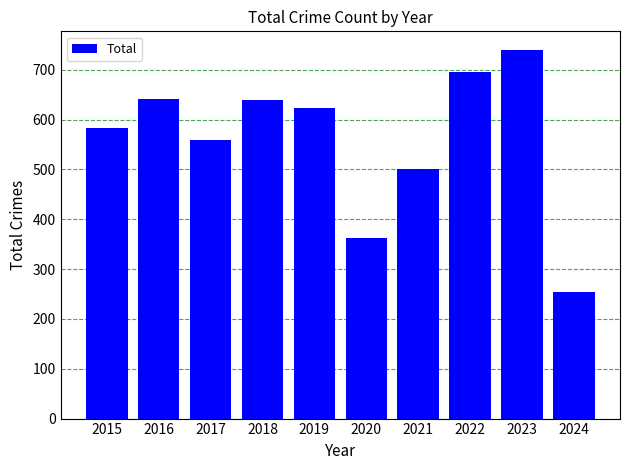

What is the change in value from 2015 to 2022?

+112